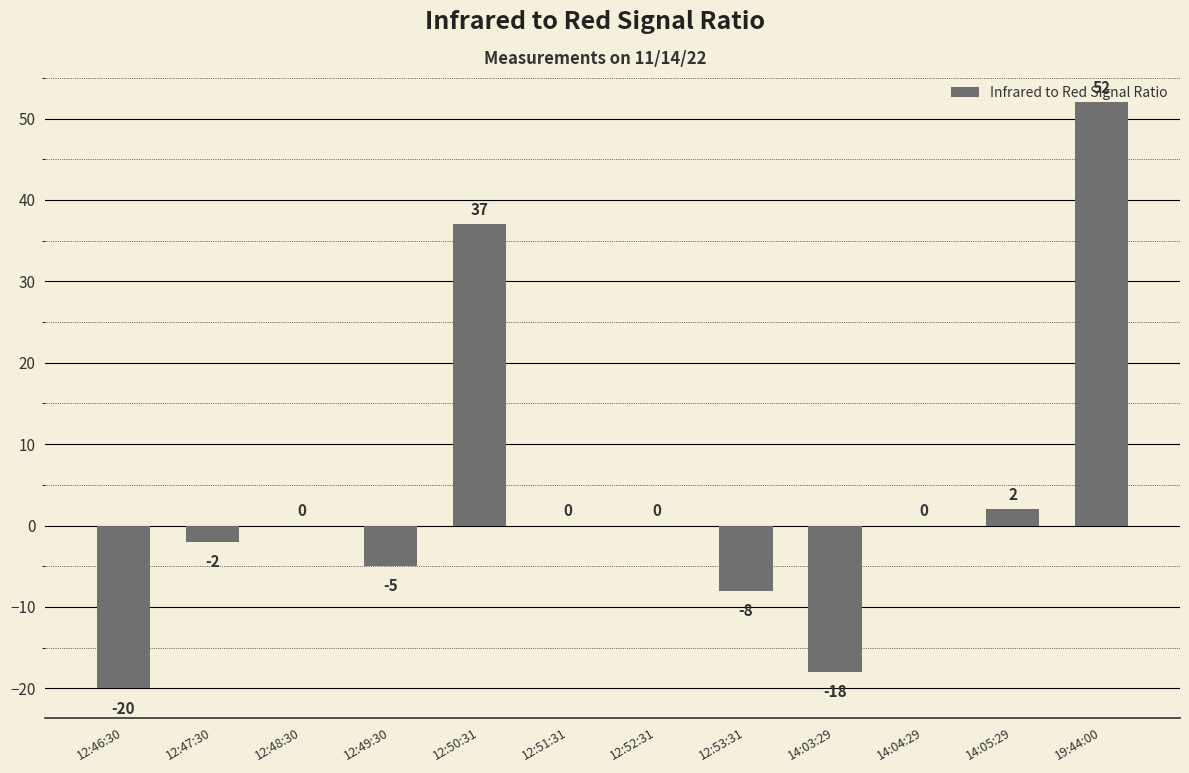

Does the chart contain stacked bars?

No